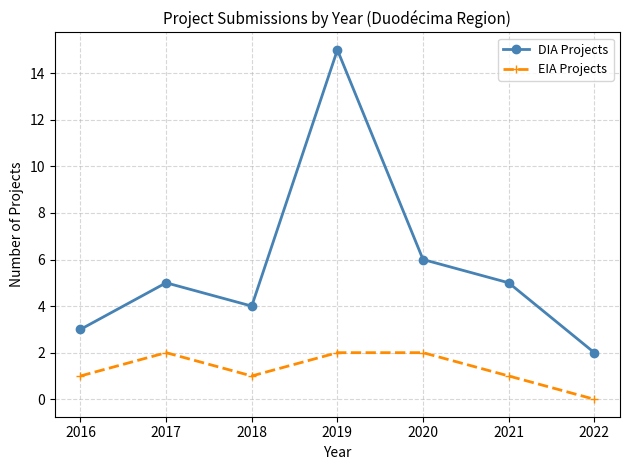

Which series has the widest spread of values?

DIA Projects